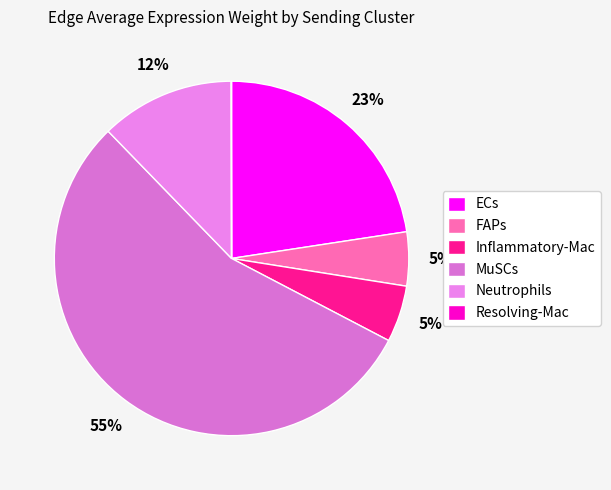

True or false: MuSCs accounts for 67% of the total.

False